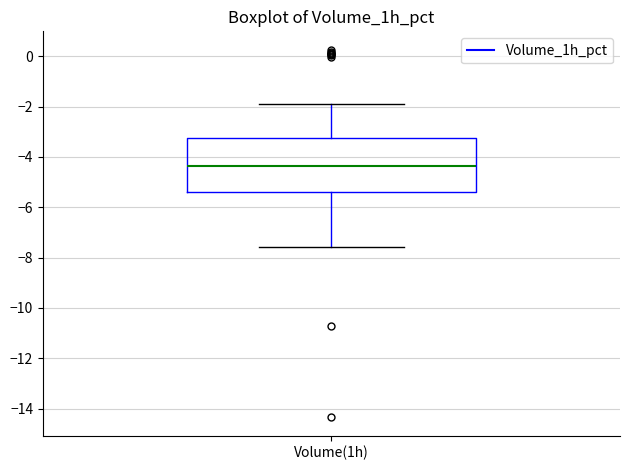

Read this box plot against the y-axis: the position of the median line, the range covered by the box, and the ends of both whiskers. The values are not printed on the chart, so give them approximately, as read against the axis.

median -4.4, box -5.4 to -3.2, whiskers -7.6 to -1.8